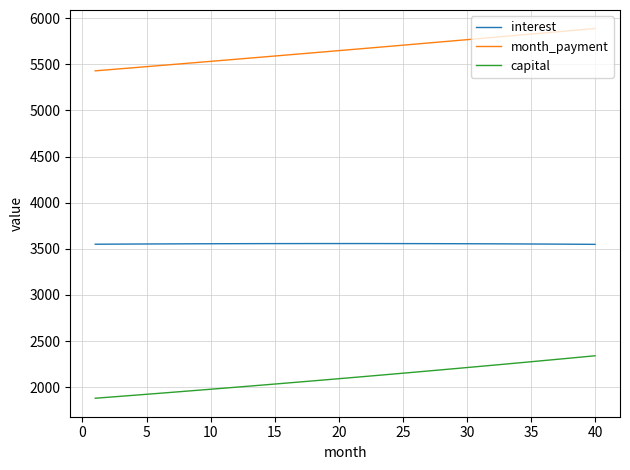

True or false: capital and month_payment intersect in this chart.

False